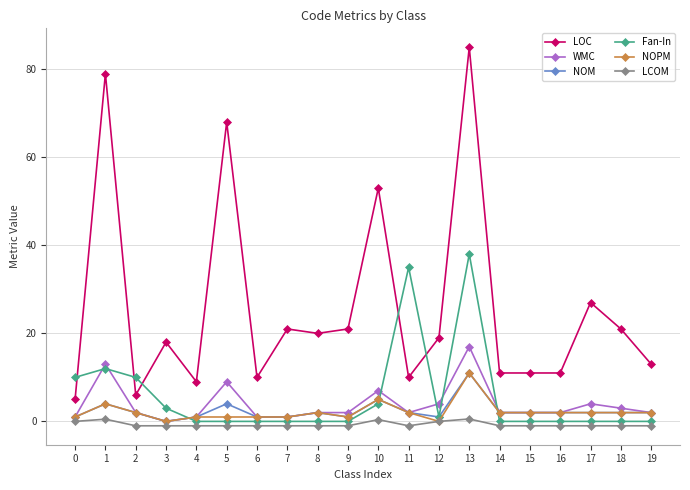

Which series ends up on top after the final intersection of LOC and Fan-In?

LOC